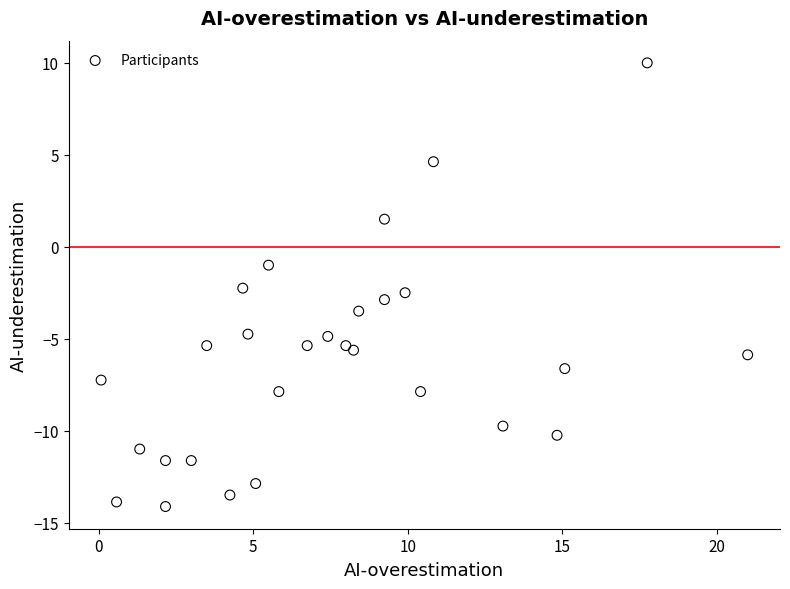

What is the range of Y values (max minus min)?

24.1